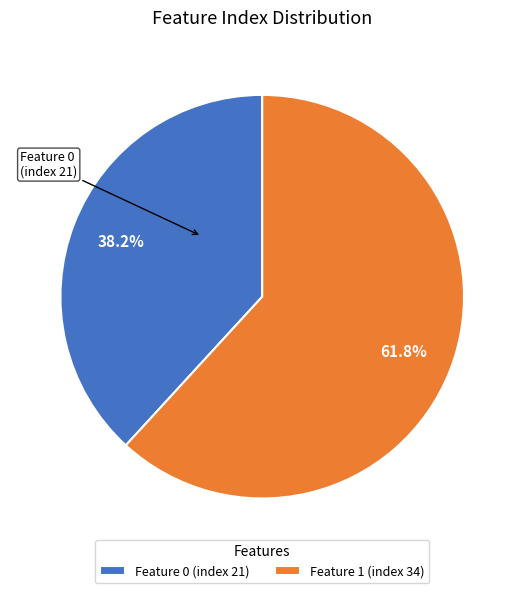

What percentage is the Feature 0 (index 21) slice, to the nearest percent?

38%